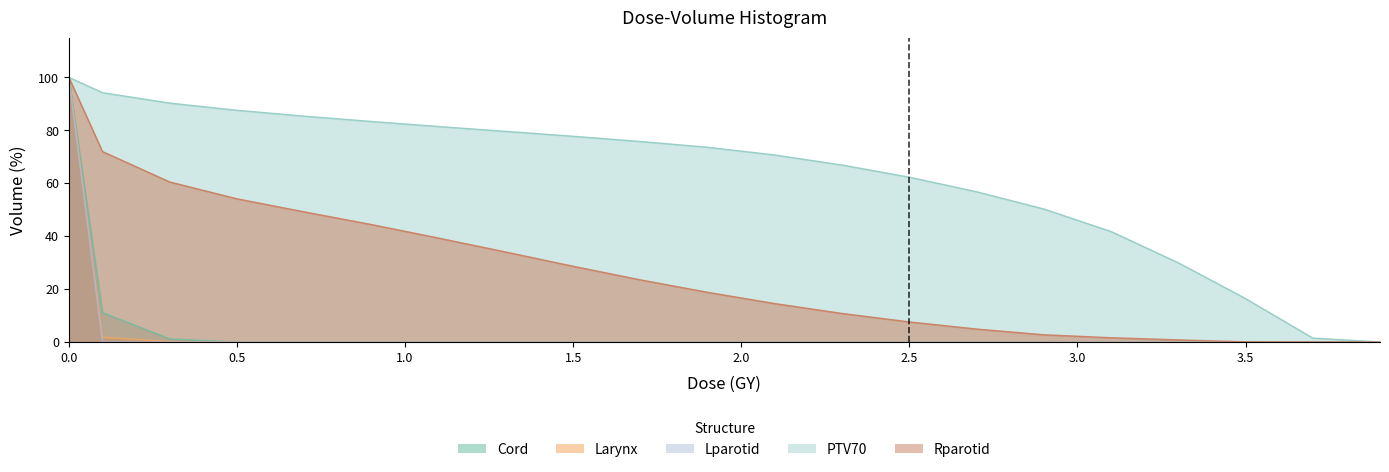

What is the maximum value shown in the chart?

100.0